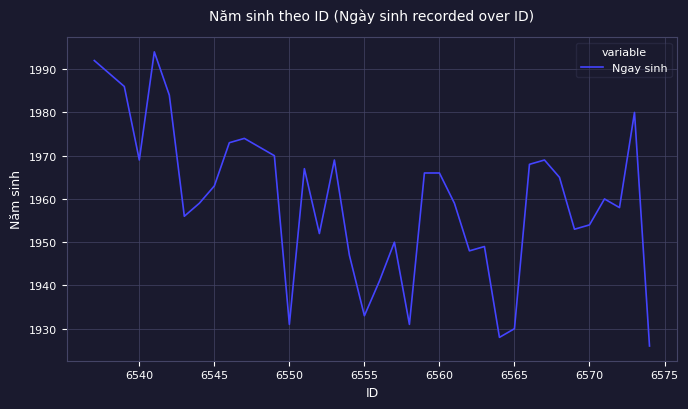

What is the minimum value shown in the chart?

1926